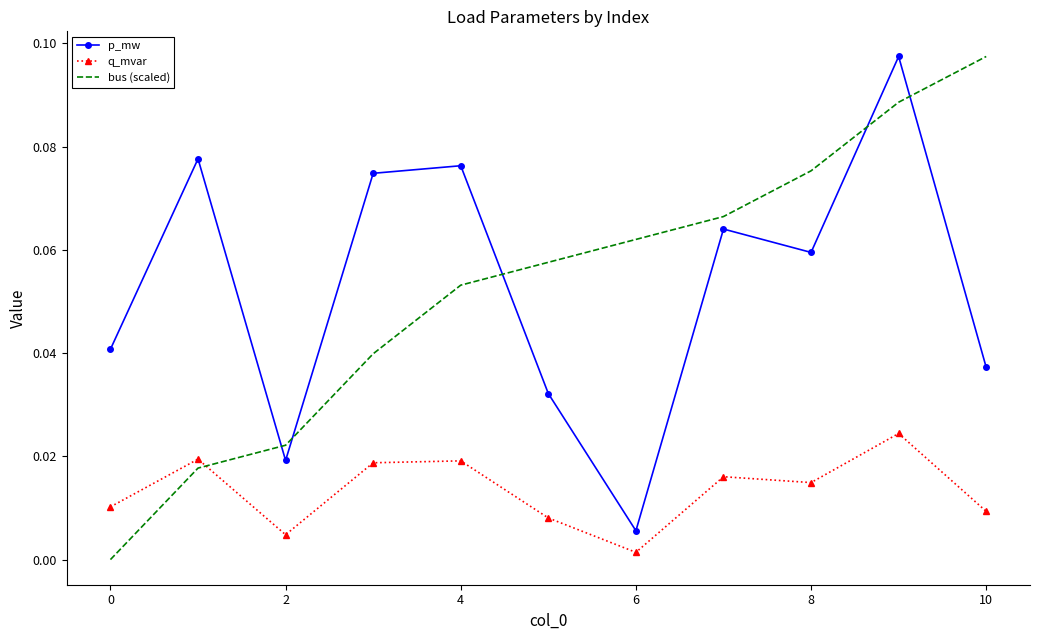

True or false: q_mvar and p_mw cross at least once.

False